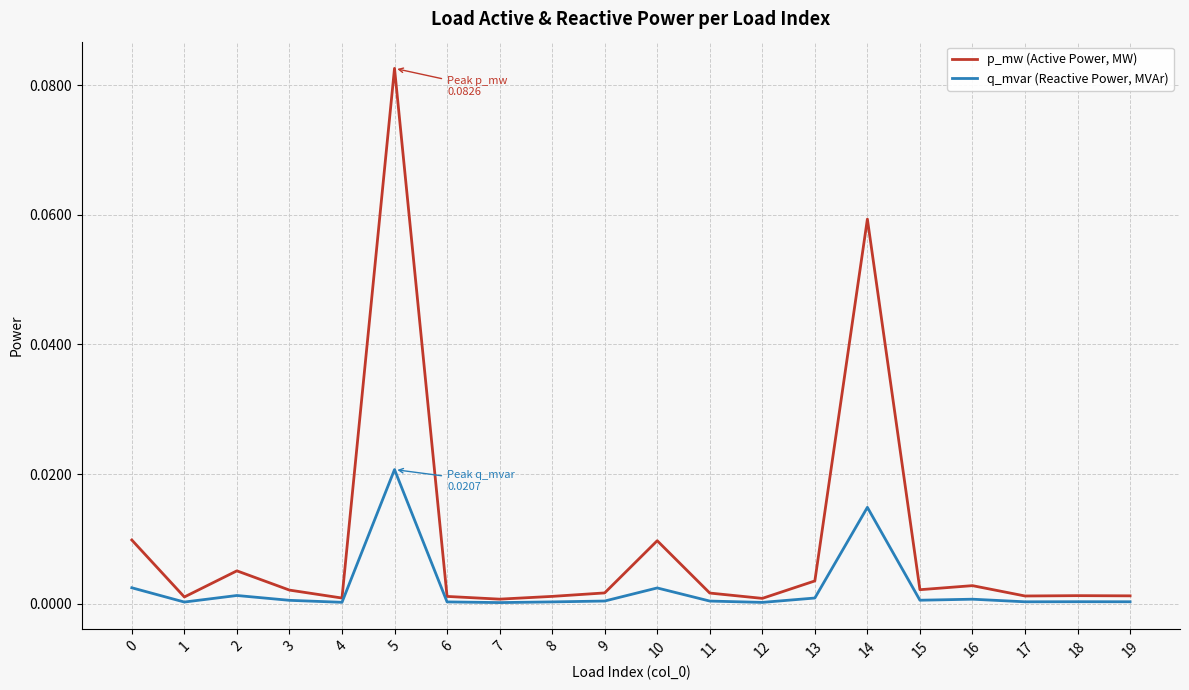

Which series has the largest total across all categories?

p_mw (Active Power, MW)